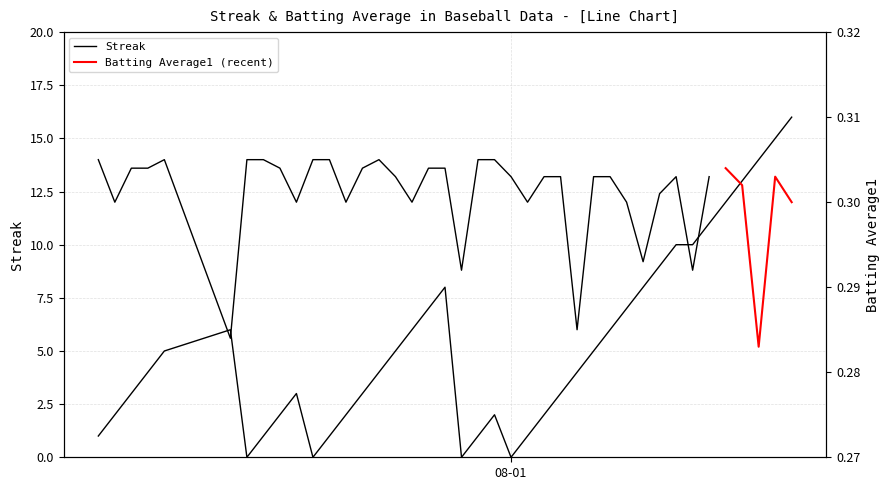

What is the maximum value shown in the chart?

16